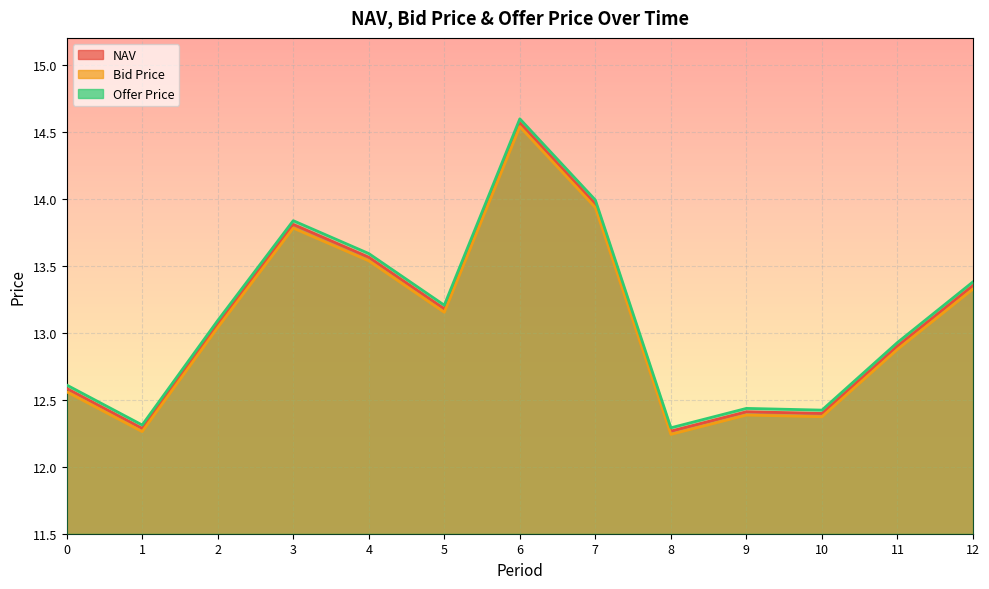

What is the value of the NAV point at the 10th from the left?

12.4